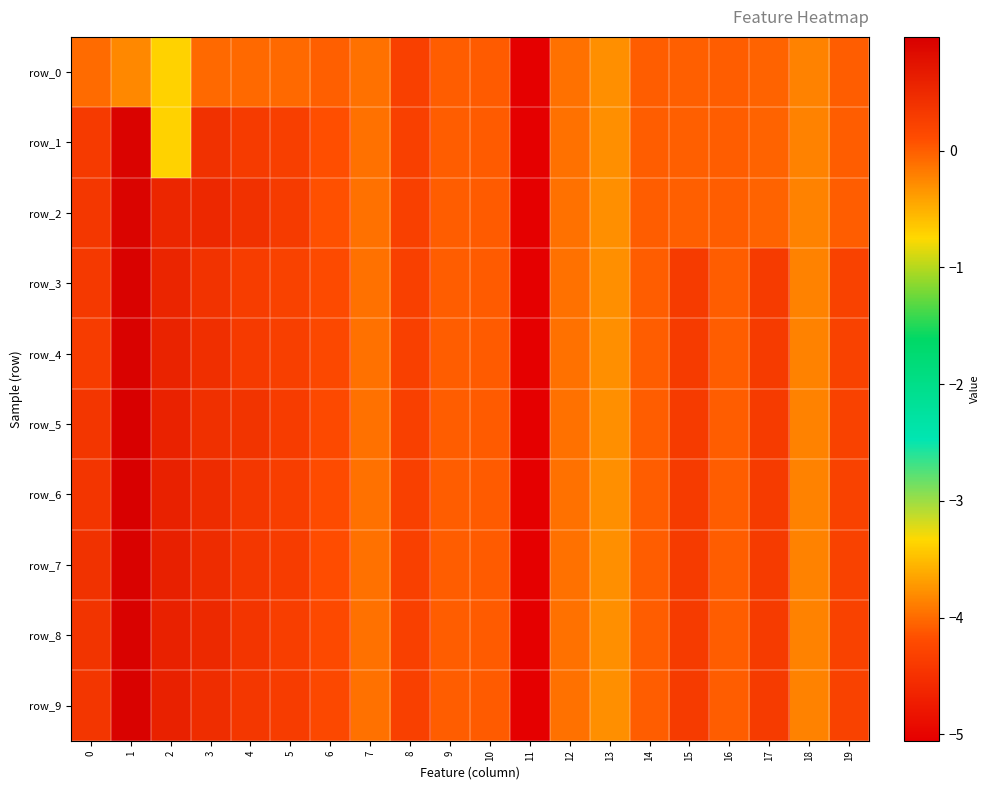

Reading right to left, what are all the values shown in this chart?

row_0: 19=-0.0	18=-0.2	17=-0.0	16=-0.0	15=-0.0	14=-0.0	13=-0.3	12=-0.1	11=-5.1	10=0.0	9=0.0	8=0.2	7=-0.1	6=-0.0	5=-0.1	4=-0.1	3=-0.1	2=-0.7	1=-0.2	0=-0.1
row_1: 19=-0.0	18=-0.2	17=-0.0	16=-0.0	15=-0.0	14=-0.0	13=-0.3	12=-0.1	11=-5.1	10=0.0	9=0.0	8=0.2	7=-0.1	6=0.1	5=0.2	4=0.3	3=0.4	2=-0.7	1=0.9	0=0.3
row_2: 19=-0.0	18=-0.2	17=-0.0	16=-0.0	15=-0.0	14=-0.0	13=-0.3	12=-0.1	11=-5.1	10=0.0	9=0.0	8=0.2	7=-0.1	6=0.1	5=0.3	4=0.4	3=0.5	2=0.5	1=0.9	0=0.3
row_3: 19=0.2	18=-0.2	17=0.3	16=-0.0	15=0.3	14=-0.0	13=-0.3	12=-0.1	11=-5.1	10=0.0	9=0.0	8=0.2	7=-0.1	6=0.1	5=0.2	4=0.3	3=0.4	2=0.5	1=1.0	0=0.3
row_4: 19=0.2	18=-0.2	17=0.3	16=-0.0	15=0.3	14=-0.0	13=-0.3	12=-0.1	11=-5.1	10=0.0	9=0.0	8=0.2	7=-0.1	6=0.2	5=0.2	4=0.3	3=0.4	2=0.6	1=1.0	0=0.3
row_5: 19=0.2	18=-0.2	17=0.3	16=-0.0	15=0.3	14=-0.0	13=-0.3	12=-0.1	11=-5.1	10=0.0	9=0.0	8=0.2	7=-0.1	6=0.1	5=0.3	4=0.4	3=0.4	2=0.6	1=1.0	0=0.4
row_6: 19=0.2	18=-0.2	17=0.3	16=-0.0	15=0.3	14=-0.0	13=-0.3	12=-0.1	11=-5.1	10=0.0	9=0.0	8=0.2	7=-0.1	6=0.1	5=0.3	4=0.3	3=0.5	2=0.6	1=1.0	0=0.4
row_7: 19=0.2	18=-0.2	17=0.3	16=-0.0	15=0.3	14=-0.0	13=-0.3	12=-0.1	11=-5.1	10=0.0	9=0.0	8=0.2	7=-0.1	6=0.1	5=0.3	4=0.3	3=0.5	2=0.6	1=1.0	0=0.4
row_8: 19=0.2	18=-0.2	17=0.3	16=-0.0	15=0.3	14=-0.0	13=-0.3	12=-0.1	11=-5.1	10=0.0	9=0.0	8=0.2	7=-0.1	6=0.1	5=0.3	4=0.4	3=0.5	2=0.6	1=1.0	0=0.4
row_9: 19=0.2	18=-0.2	17=0.3	16=-0.0	15=0.3	14=-0.0	13=-0.3	12=-0.1	11=-5.1	10=0.0	9=0.0	8=0.2	7=-0.1	6=0.2	5=0.3	4=0.3	3=0.5	2=0.6	1=1.0	0=0.4